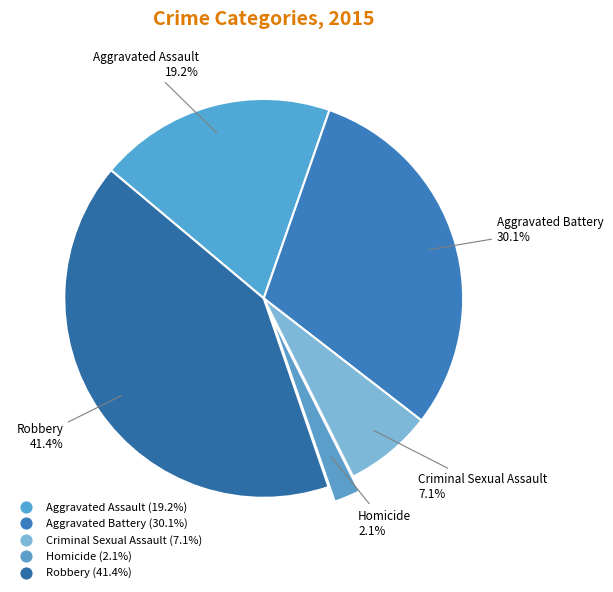

What is the ratio of the value at Homicide to the value at Criminal Sexual Assault?

0.3